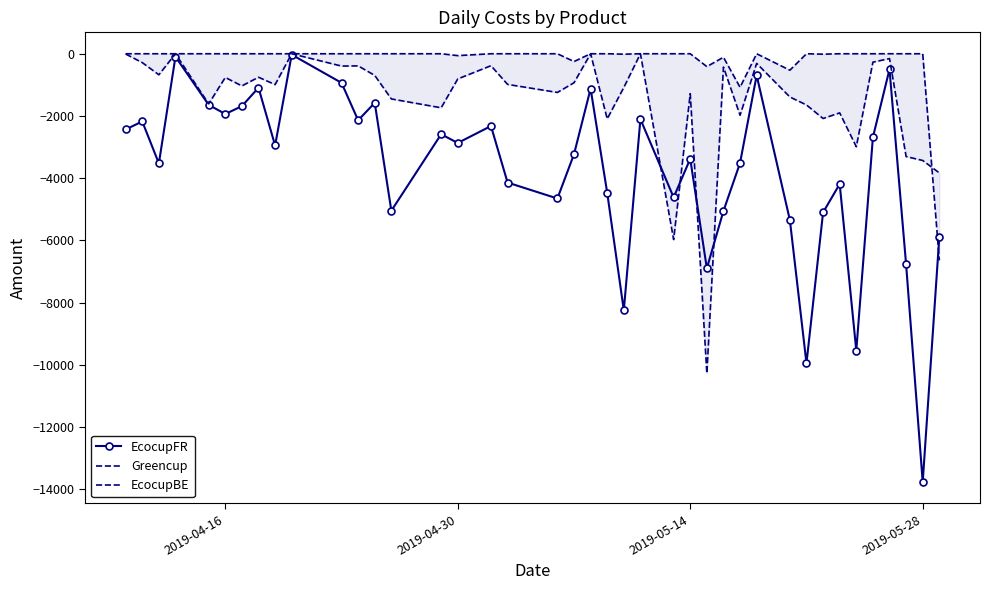

What is the lowest value of the EcocupFR series?

-13761.7